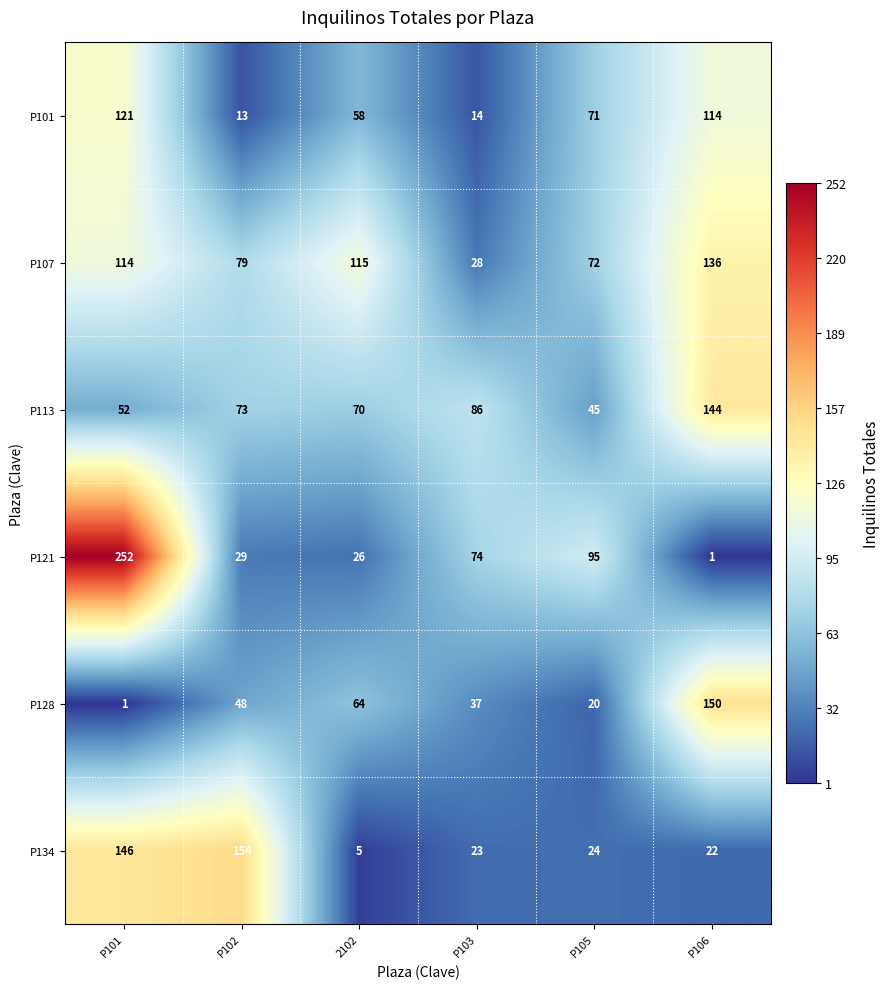

At P106, list the series in order from largest to smallest.

P128, P113, P107, P101, P134, P121